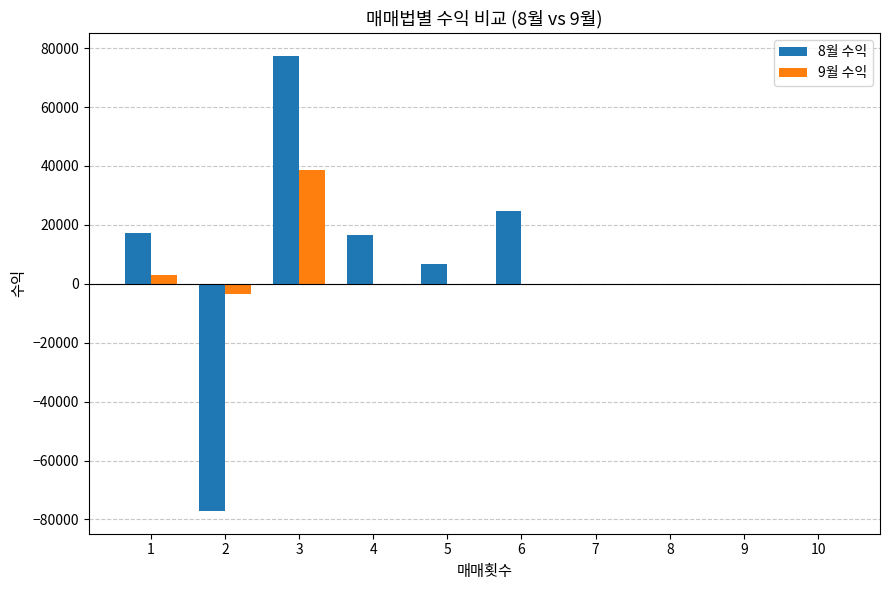

Count the number of categories in the chart.

10